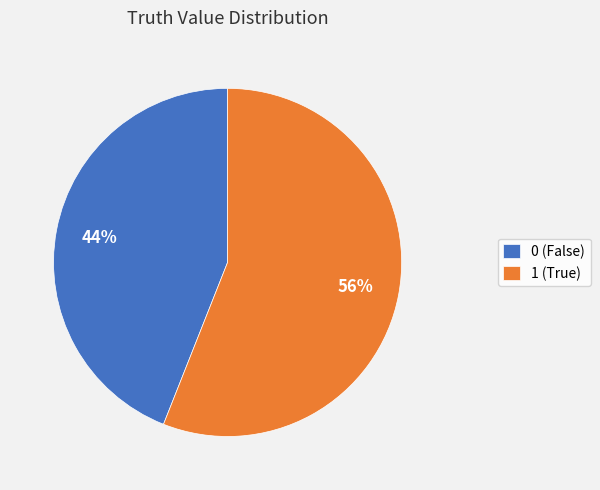

To the nearest percent, what is the combined percentage of 1 and 0?

100%